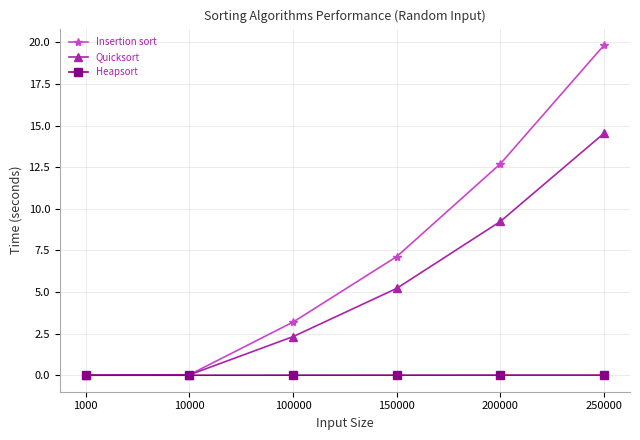

What is the maximum value for Quicksort?

14.5